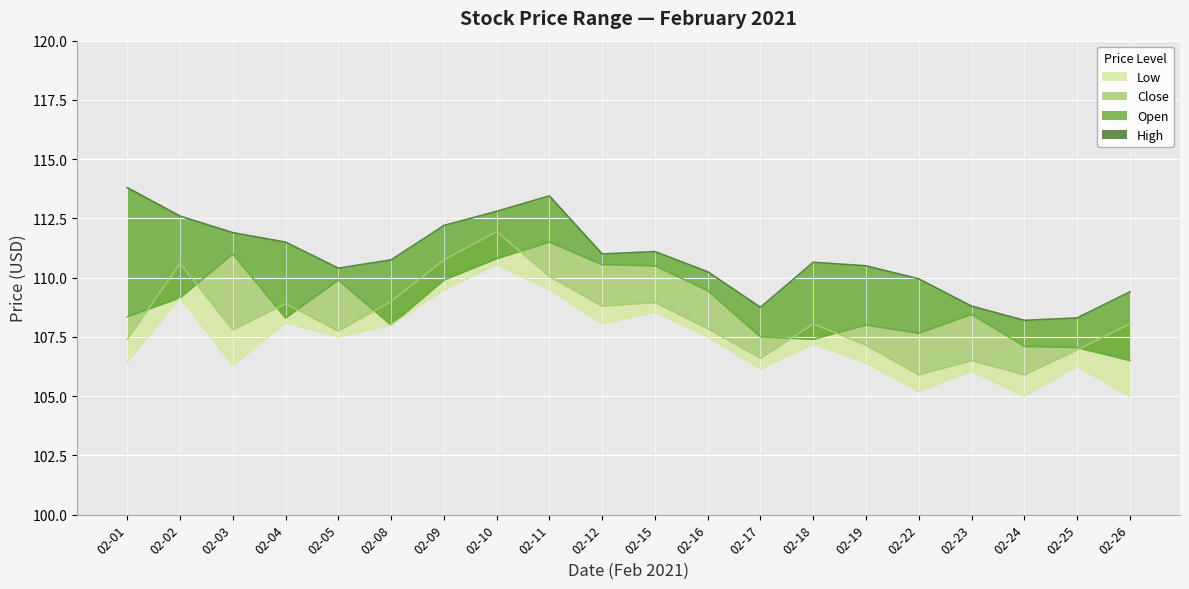

Which category has the lowest value in the High series?

02-24